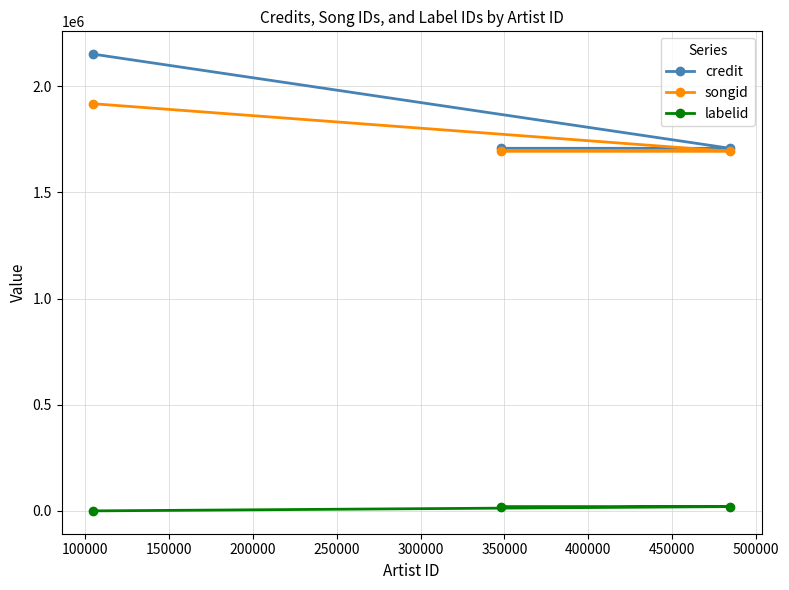

Reading left to right, extract all data points from this chart.

credit: 2150974	1707754	1707754
songid: 1917563	1693630	1693630
labelid: 535	20739	20739